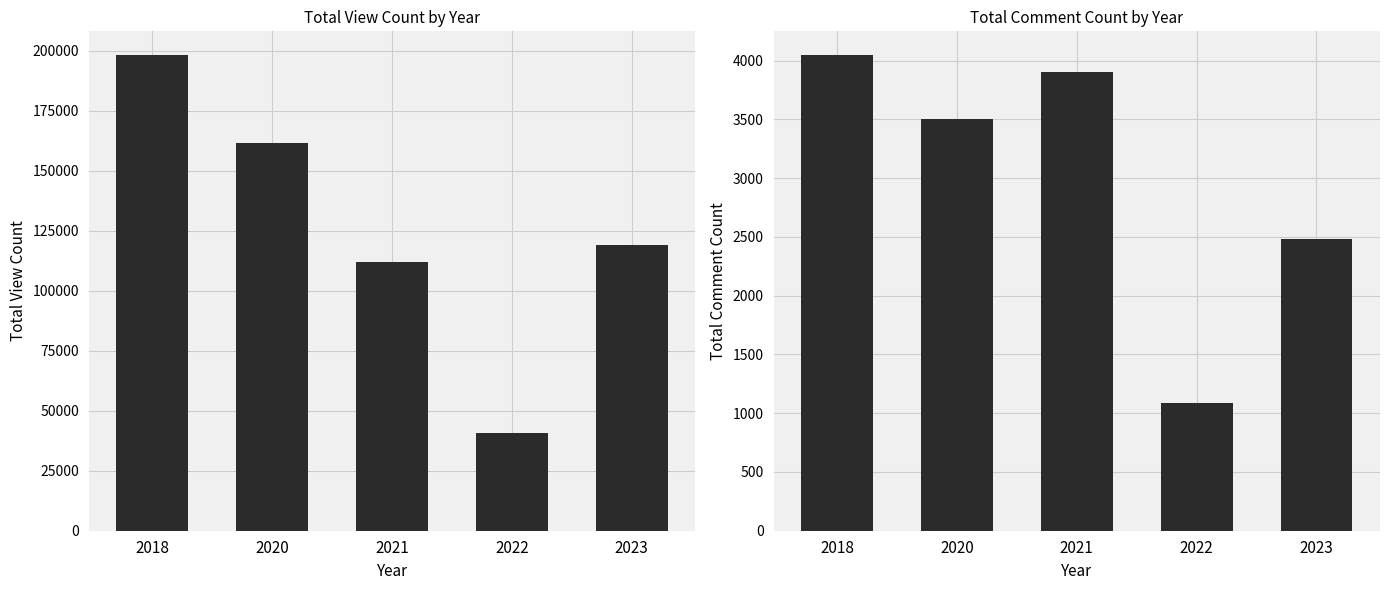

How many series are shown in this chart?

2